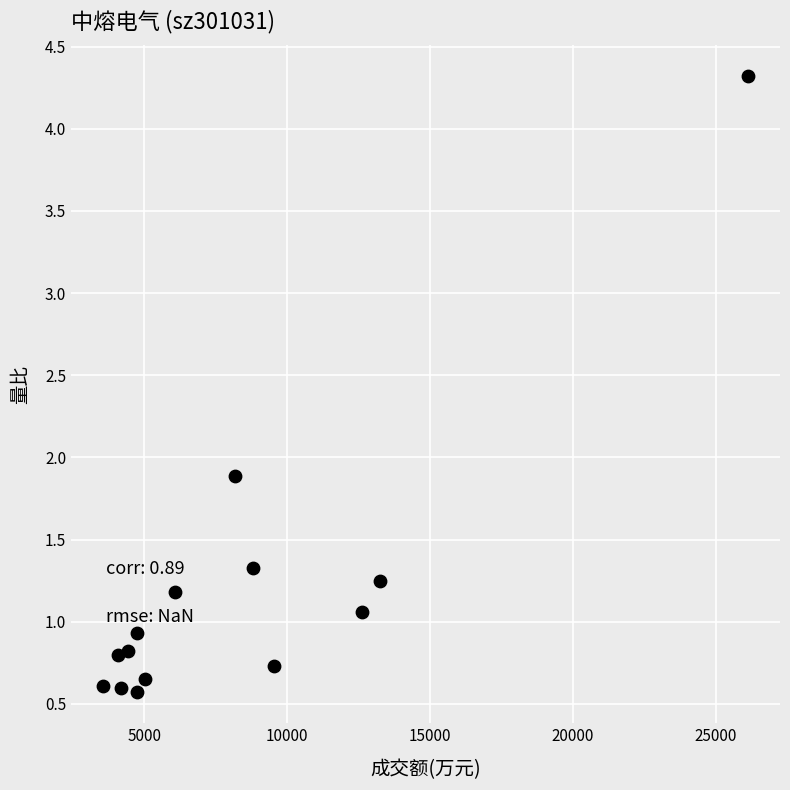

What Y value in the scatter plot is closest to 2?

1.9